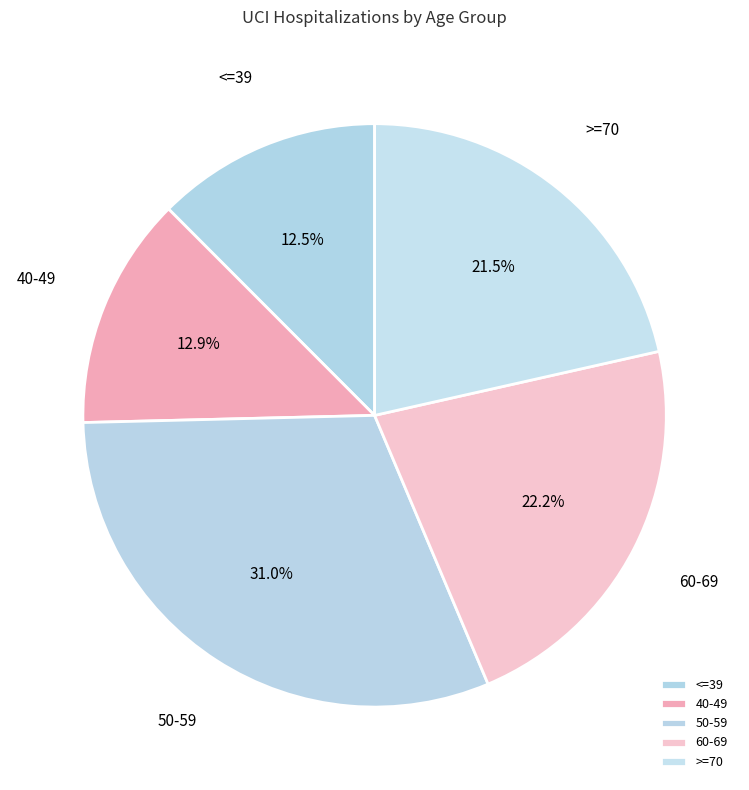

To the nearest percent, what is the difference between the largest and smallest slice percentages?

18%